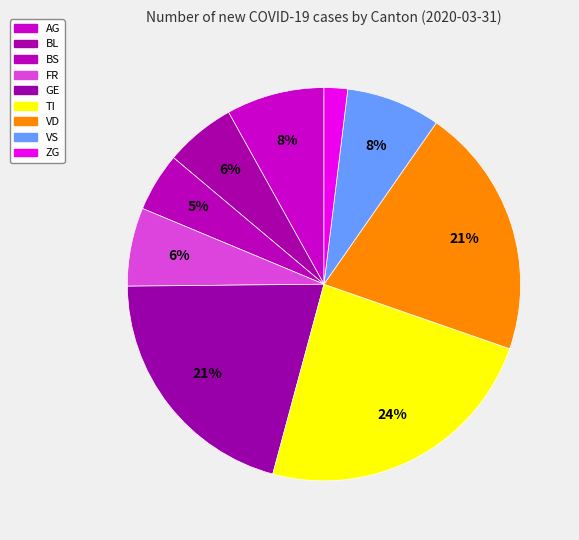

How many segments does this pie chart have?

9